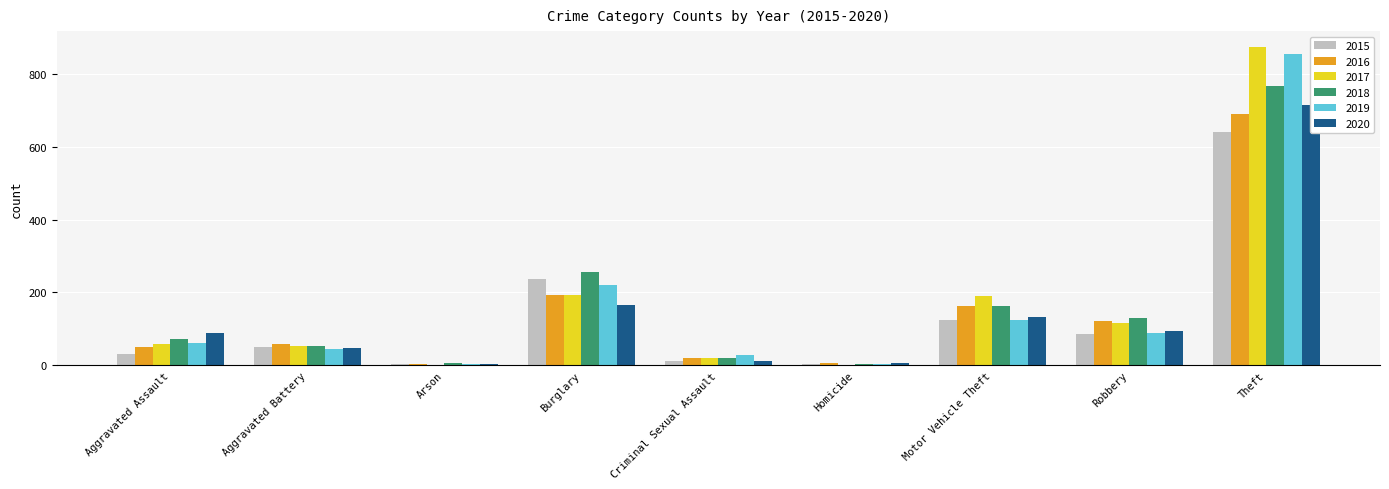

What is the label of the 8th bar from the right?

Aggravated Battery